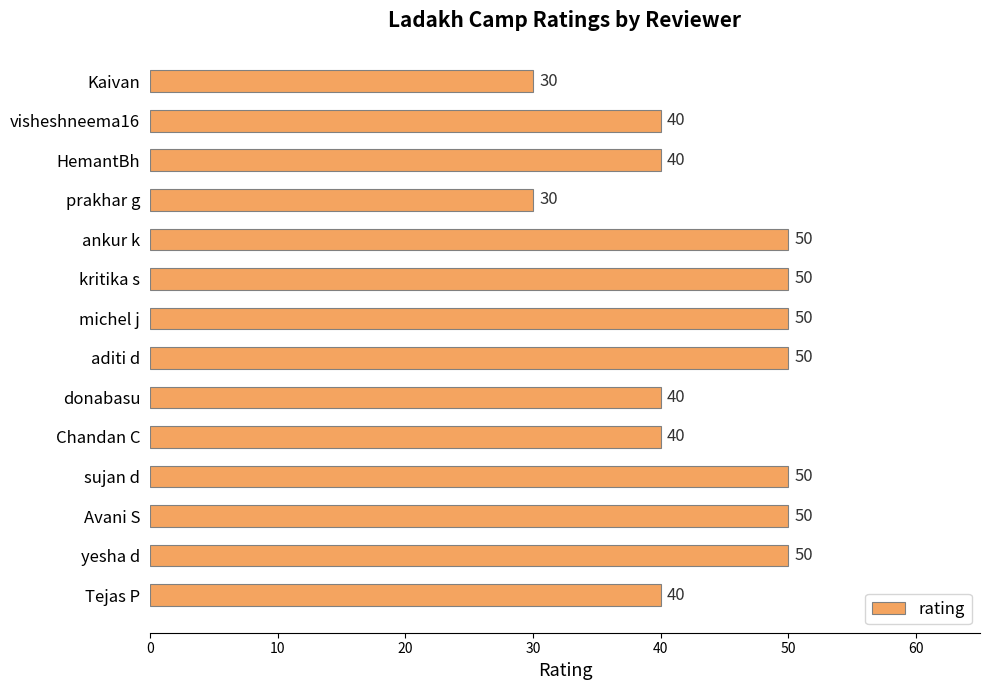

What is the sum of all values?

610